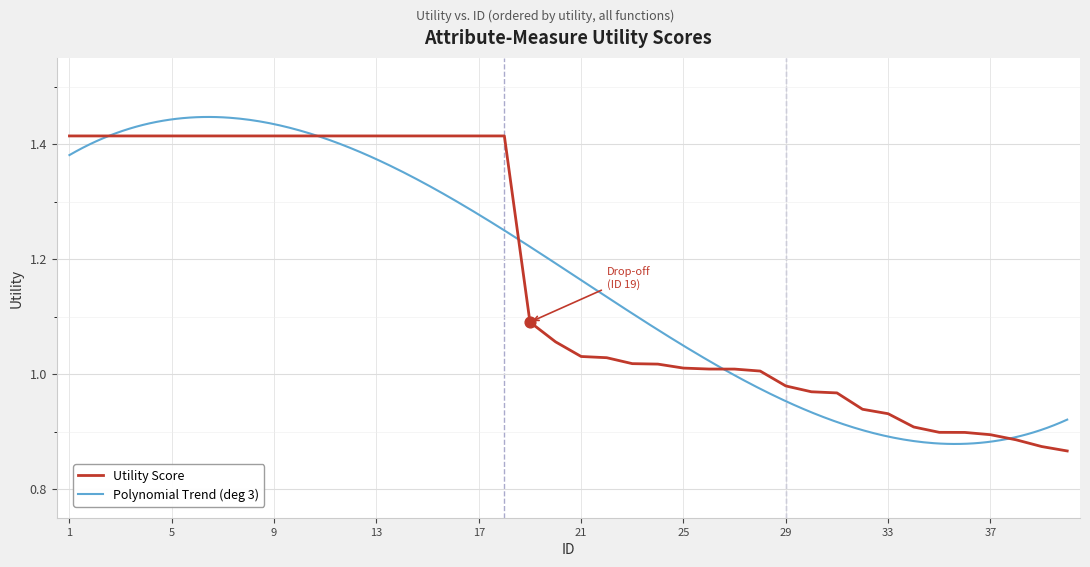

Which has a higher value, 34 or 36?

34